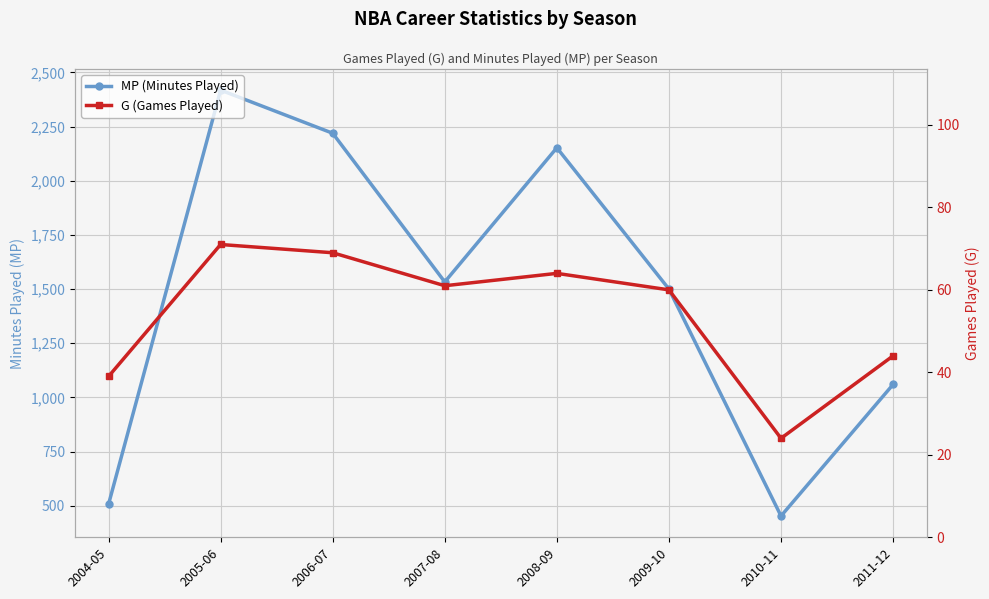

How many values in the MP (Minutes Played) series exceed 1533?

3